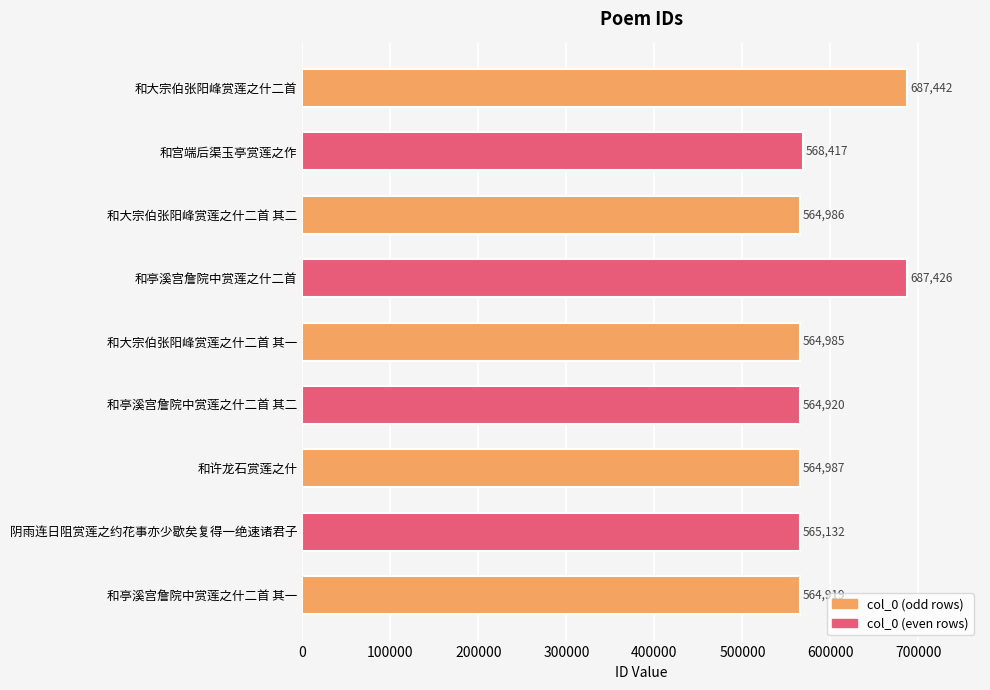

The chart shows a value of 564986 at 和大宗伯张阳峰赏莲之什二首 其二. True or false?

True